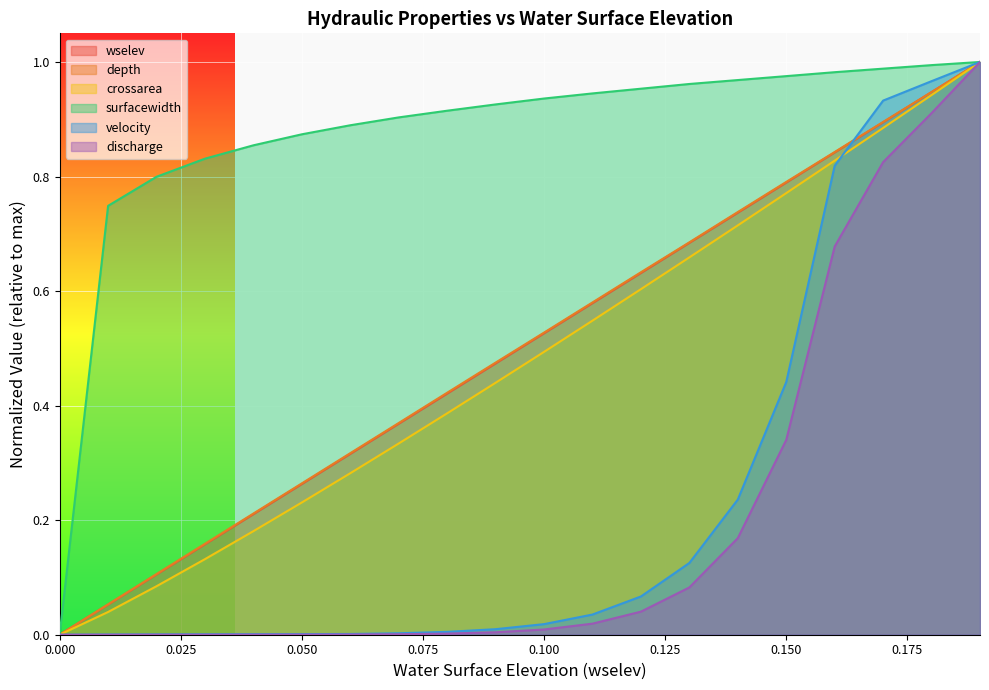

What is the difference between the maximum and second lowest values in the velocity series?

1.0